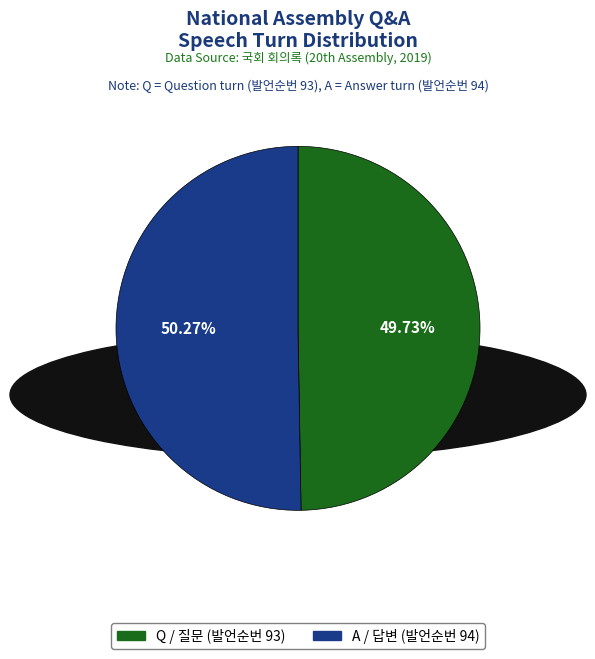

Does A represent more than half of the total?

Yes